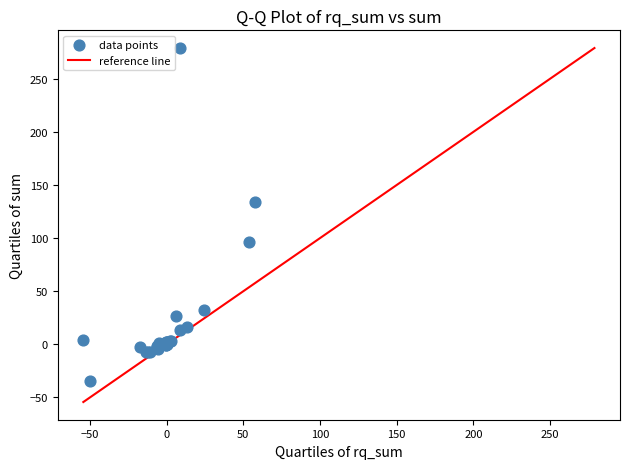

What Y value in the scatter plot is closest to 122?

133.8